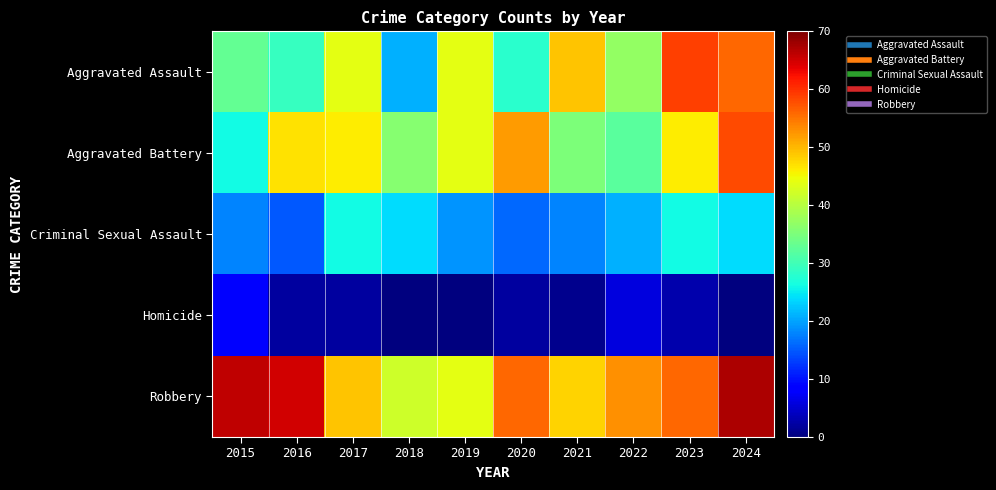

Reading left to right, what are all the values shown in this chart?

Aggravated Assault: 2015=33	2016=29	2017=44	2018=21	2019=44	2020=28	2021=49	2022=37	2023=59	2024=56
Aggravated Battery: 2015=26	2016=47	2017=46	2018=36	2019=44	2020=52	2021=35	2022=32	2023=46	2024=58
Criminal Sexual Assault: 2015=18	2016=15	2017=26	2018=24	2019=19	2020=16	2021=18	2022=21	2023=26	2024=24
Homicide: 2015=8	2016=2	2017=2	2018=0	2019=0	2020=2	2021=1	2022=6	2023=3	2024=0
Robbery: 2015=66	2016=65	2017=49	2018=42	2019=44	2020=56	2021=48	2022=53	2023=56	2024=67